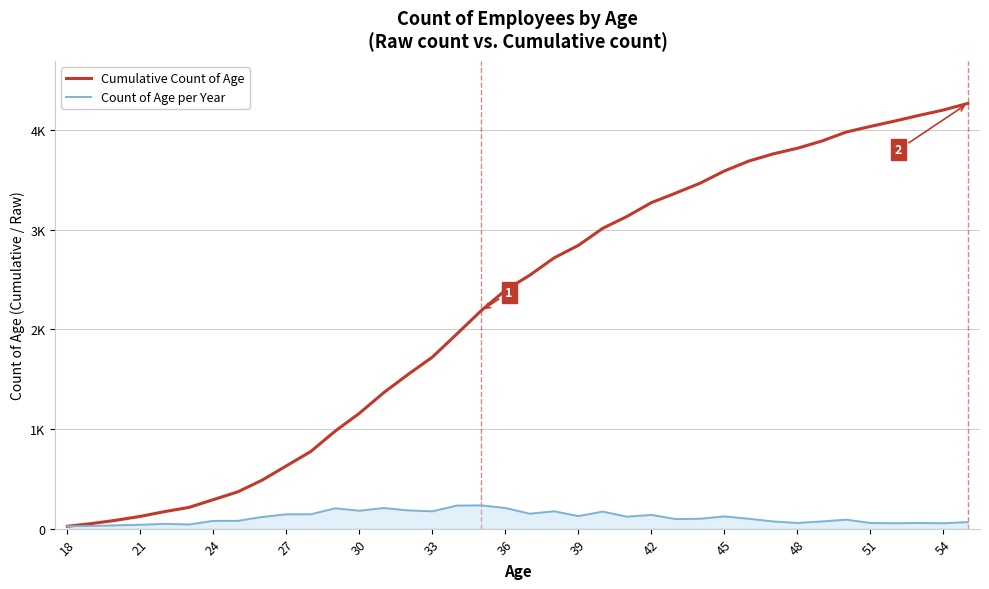

Rank the series by their average value, from lowest to highest.

Count of Age per Year, Cumulative Count of Age